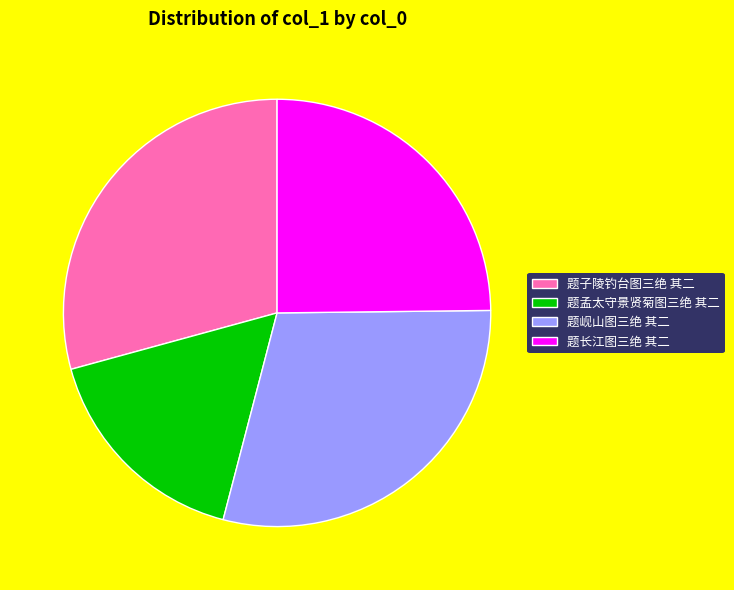

Between 题长江图三绝 其二 and 题岘山图三绝 其二, which is larger?

题岘山图三绝 其二